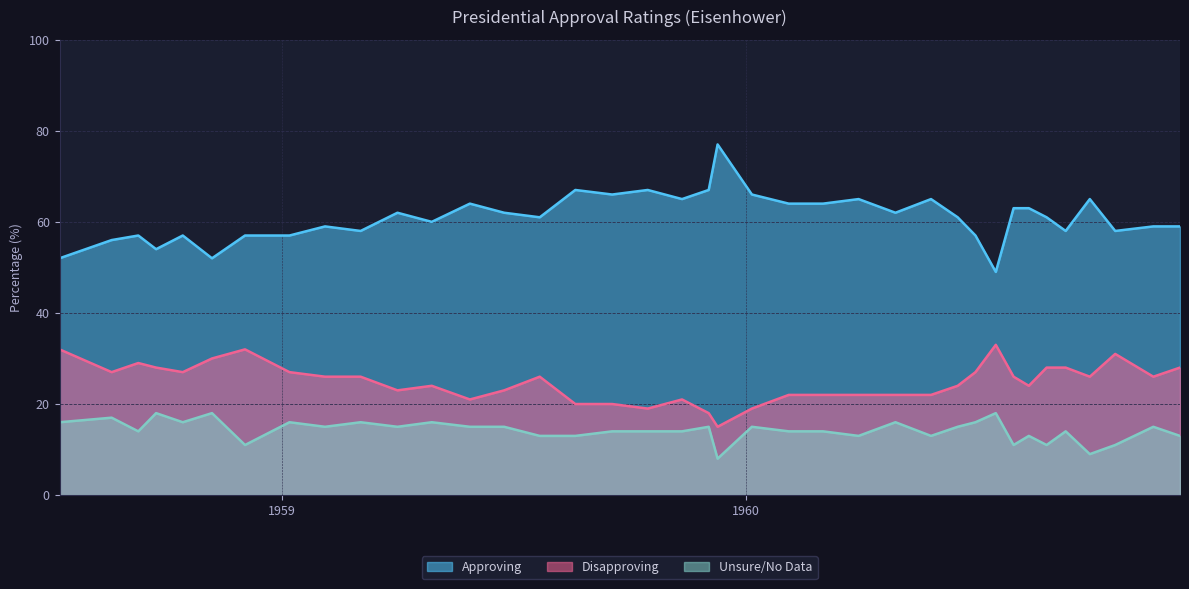

List the series in order of their peak value, lowest first.

Unsure/No Data, Disapproving, Approving